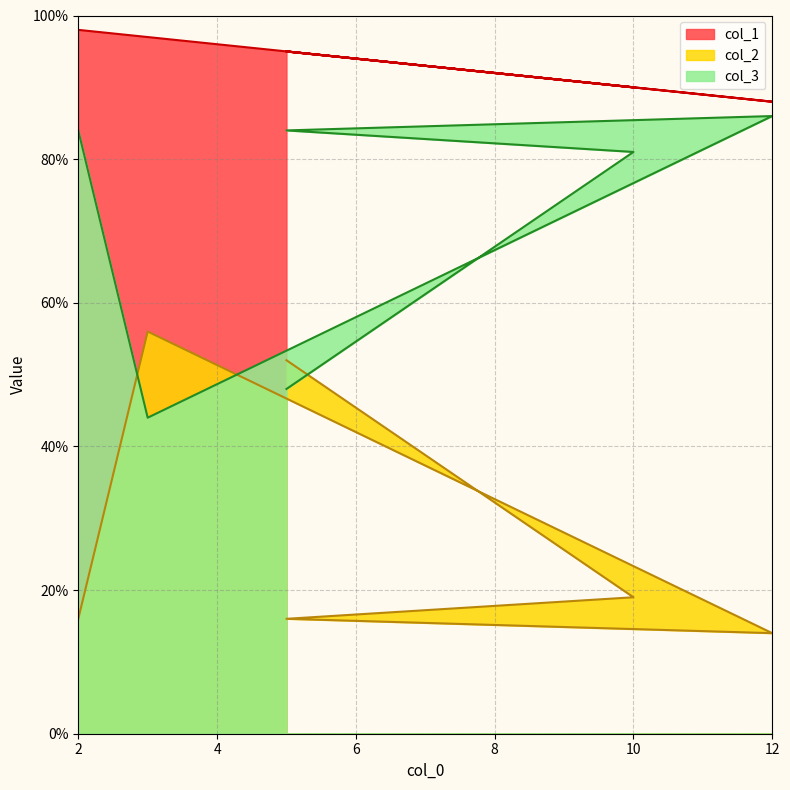

Is the value of col_1 at 5 greater than the value of col_3 at 5?

Yes